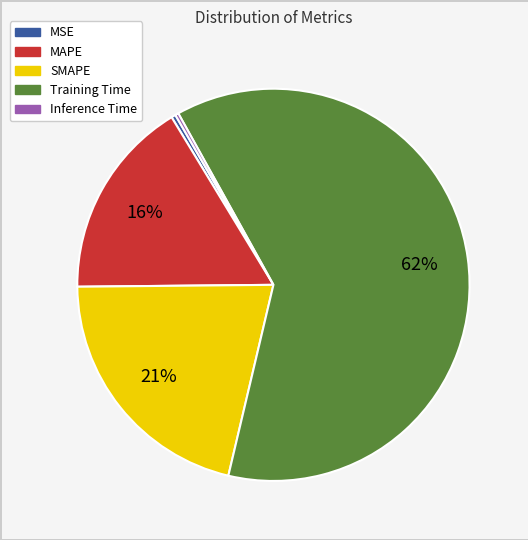

Is it true that Training Time is 69% of the pie?

False